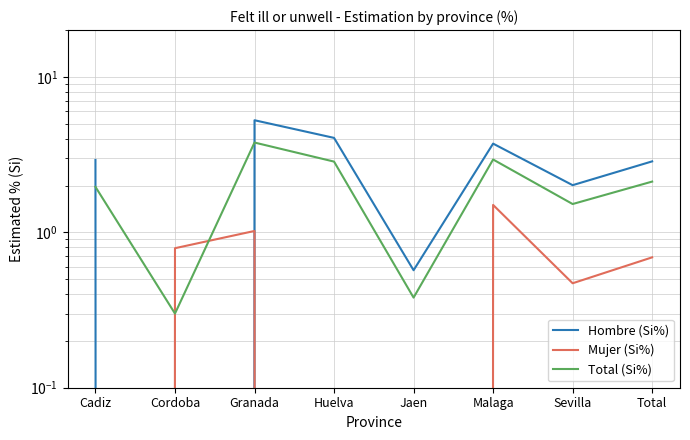

Between Jaen and Cordoba, which is larger?

Jaen